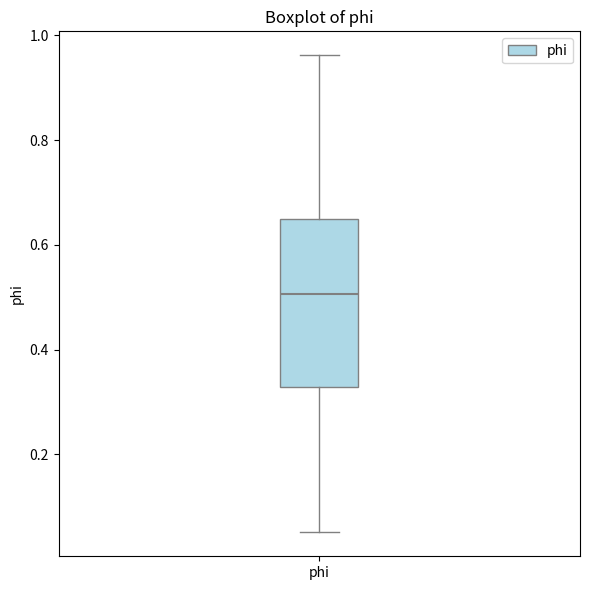

Transcribe this box plot: give where the median line is, the range the box spans, and where the two whiskers end, as read against the y-axis. The values are not printed on the chart, so give them approximately, as read against the axis.

median 0.50, box 0.32 to 0.64, whiskers 0.06 to 0.96